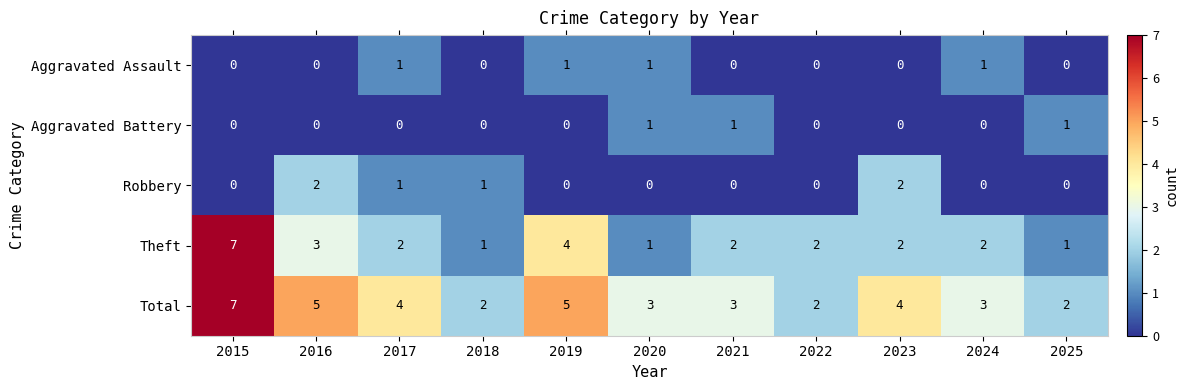

Count the Aggravated Assault values in the range 0 to 1.

11